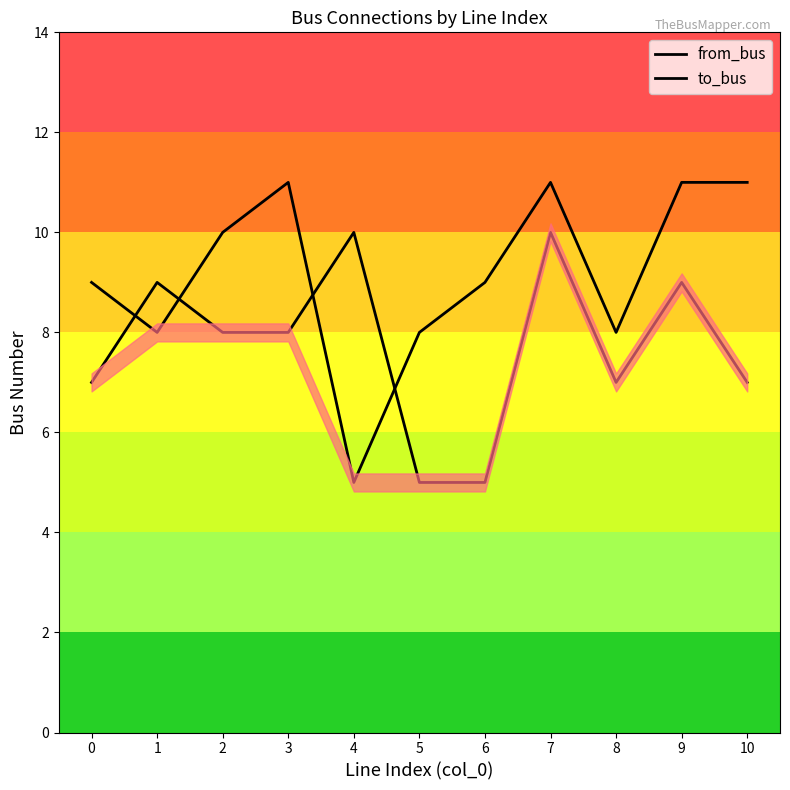

How many lines are shown in the chart?

2